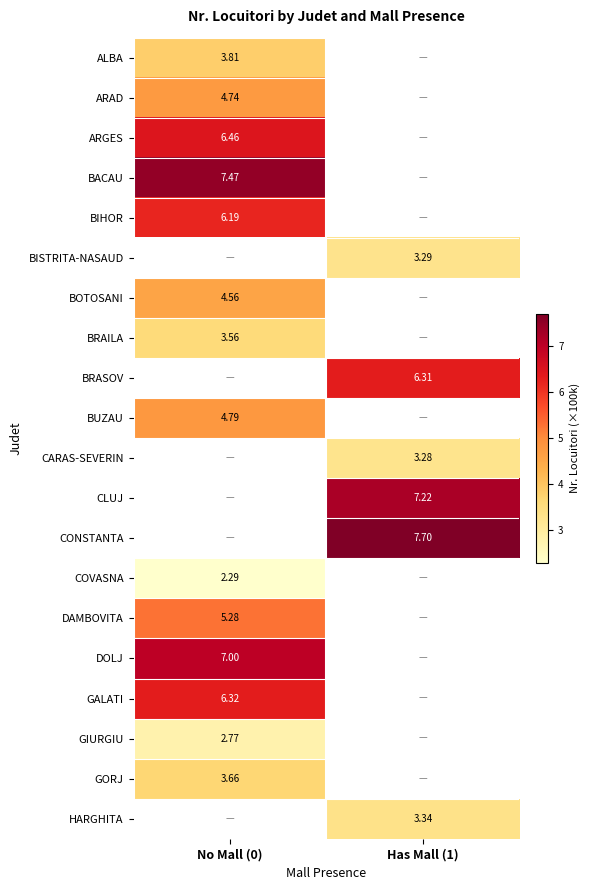

At how many categories does at least one series exceed 2?

2